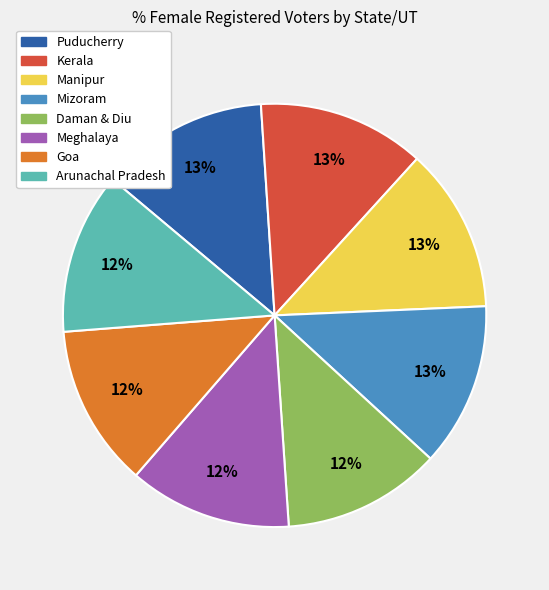

Is Manipur the majority of the pie?

No